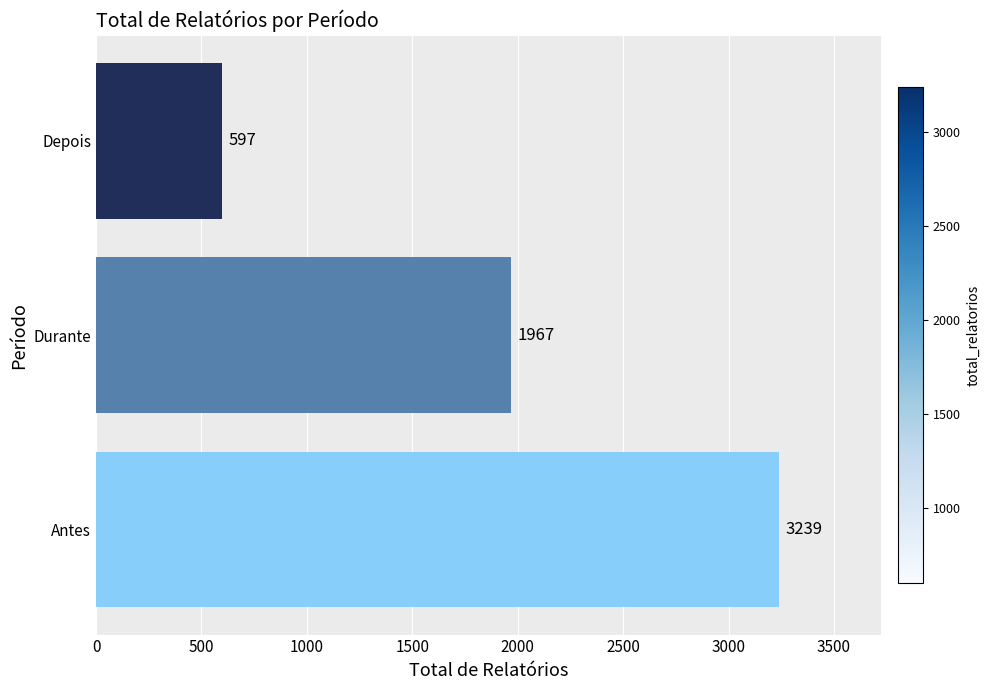

Reading bottom to top, list all the values displayed in this chart.

3239	1967	597